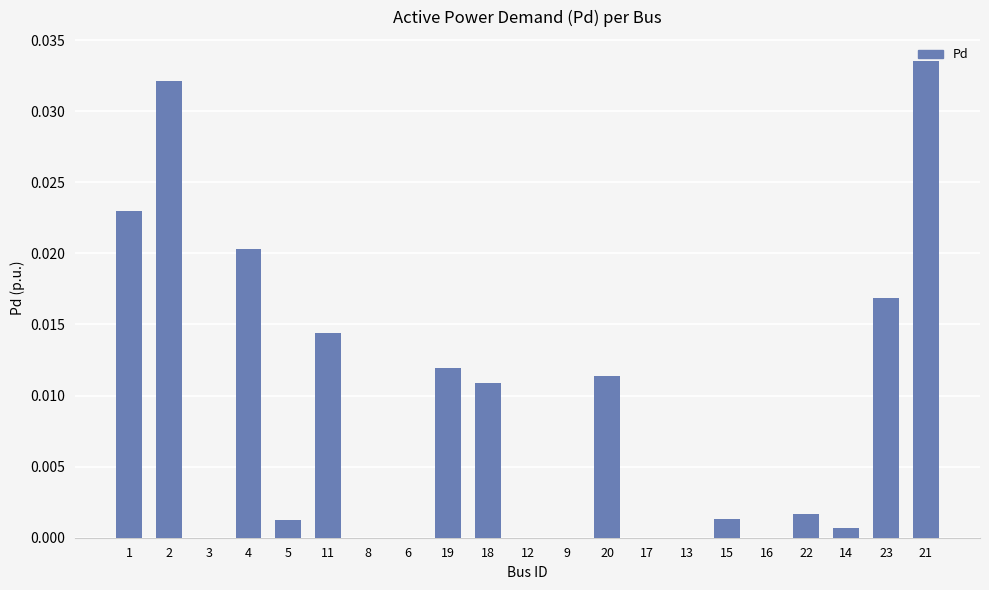

Which category has the highest value across all series?

21